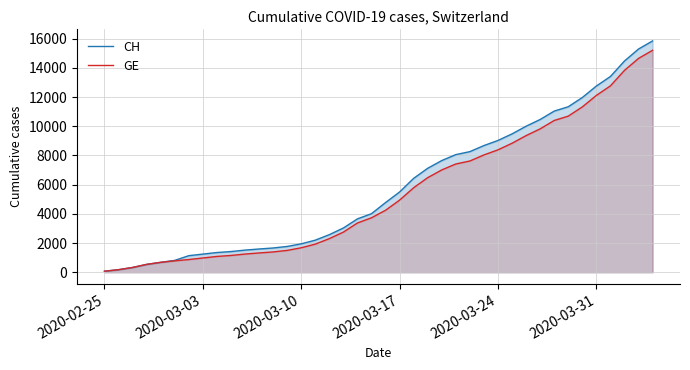

How many categories are shown in the chart?

40